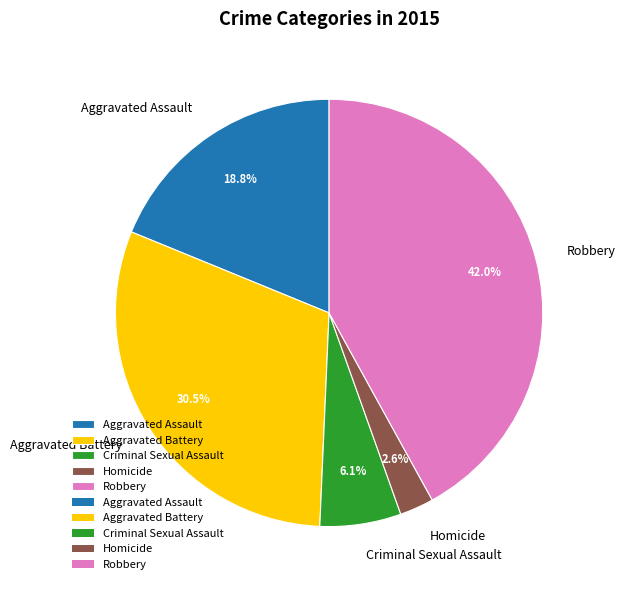

True or false: Criminal Sexual Assault accounts for 6% of the total.

True